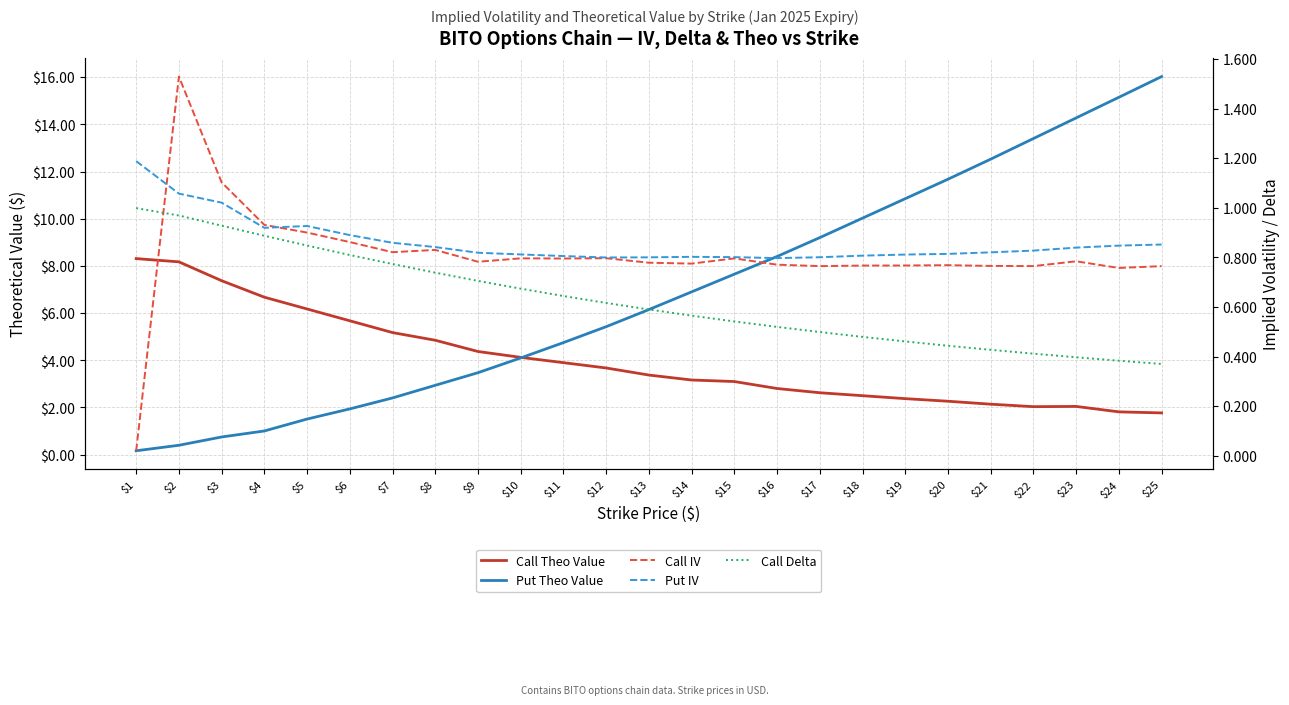

What is the sum of the Call Theo Value values at $23 and $9?

6.4